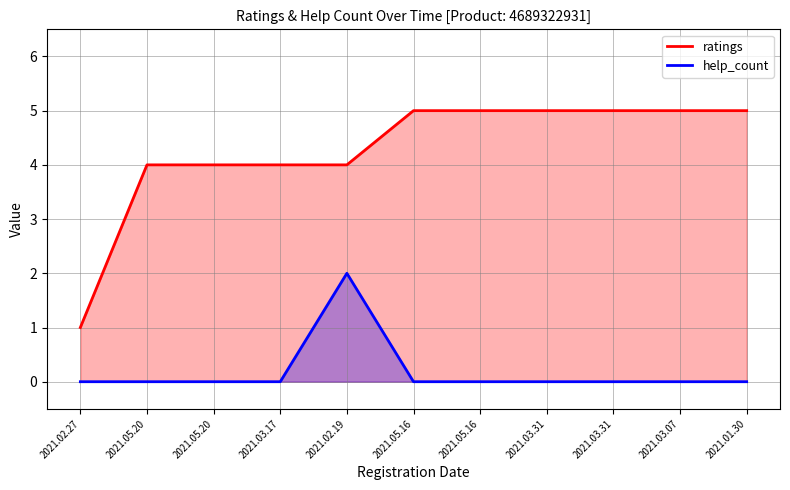

What is the value of the ratings point at the 2nd from the left?

4